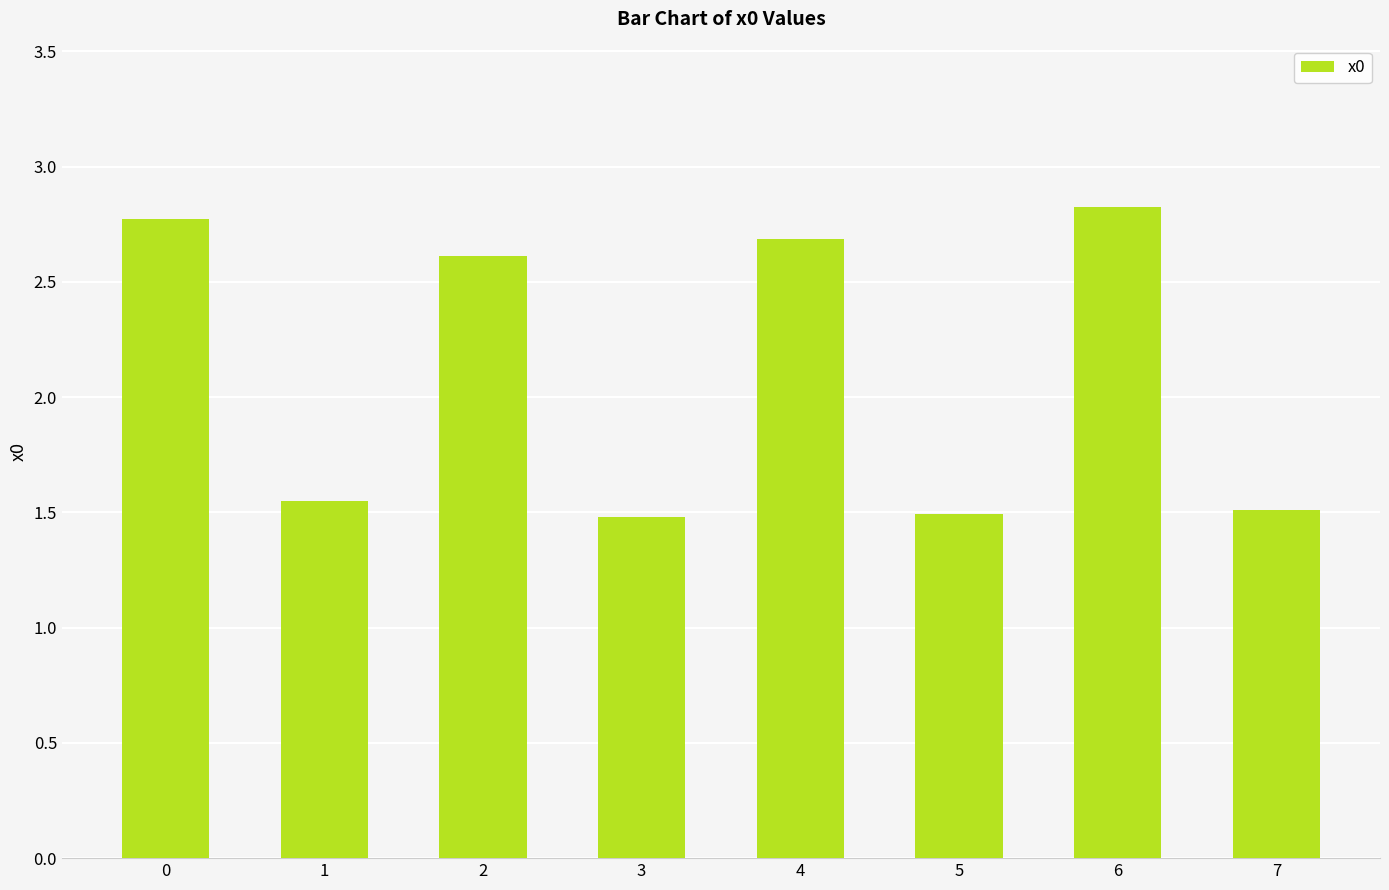

Does the chart contain any negative values?

No